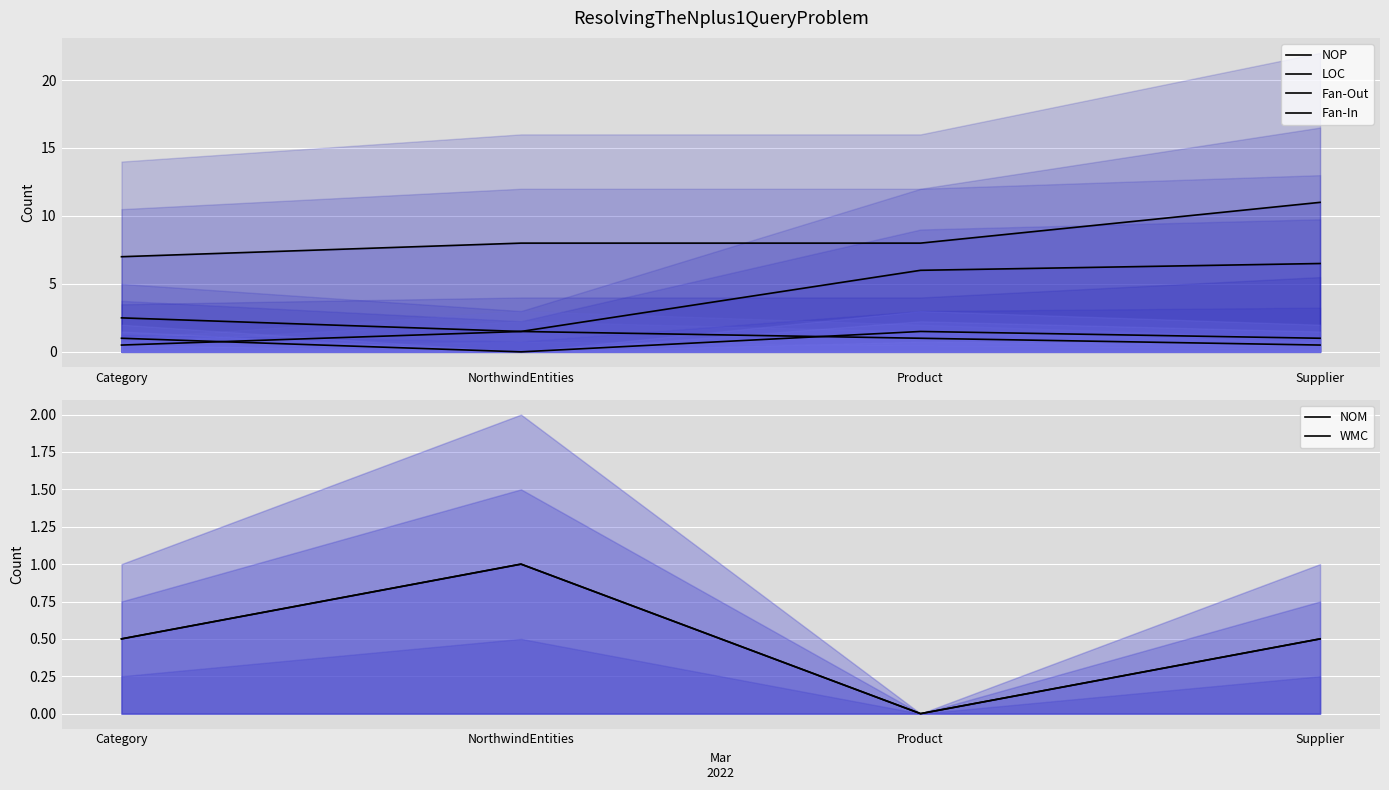

What is the greatest value displayed?

11.0